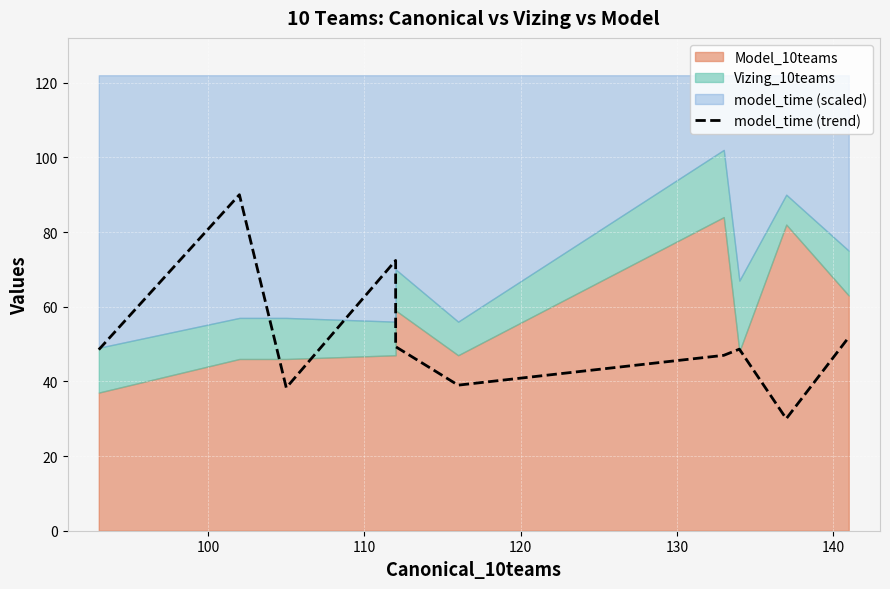

How many points are lower than both their immediate neighbors (excluding endpoints)?

3